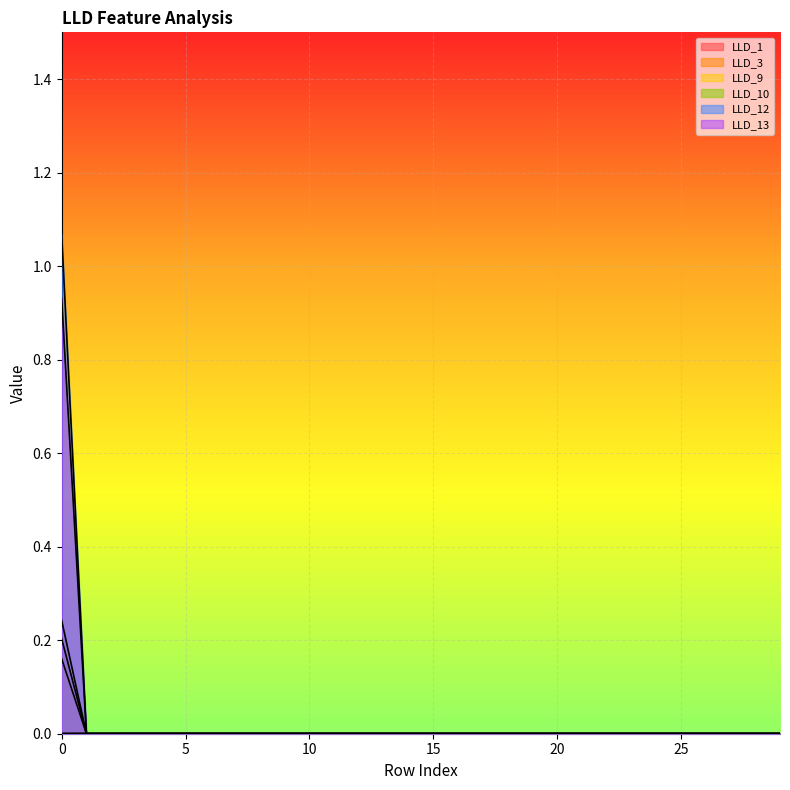

How many LLD_1 values are between 0 and 1?

30